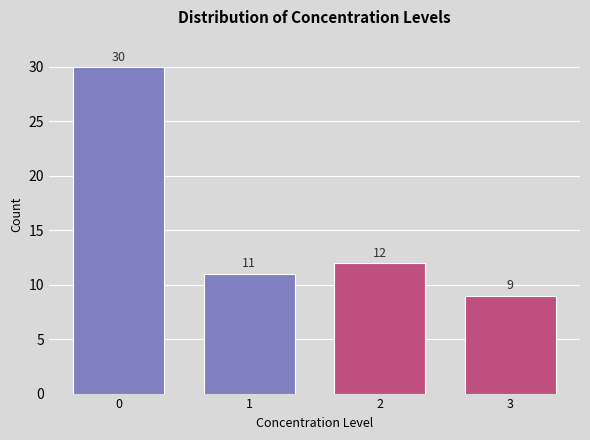

Reading left to right, extract all data points from this chart.

0=30	1=11	2=12	3=9